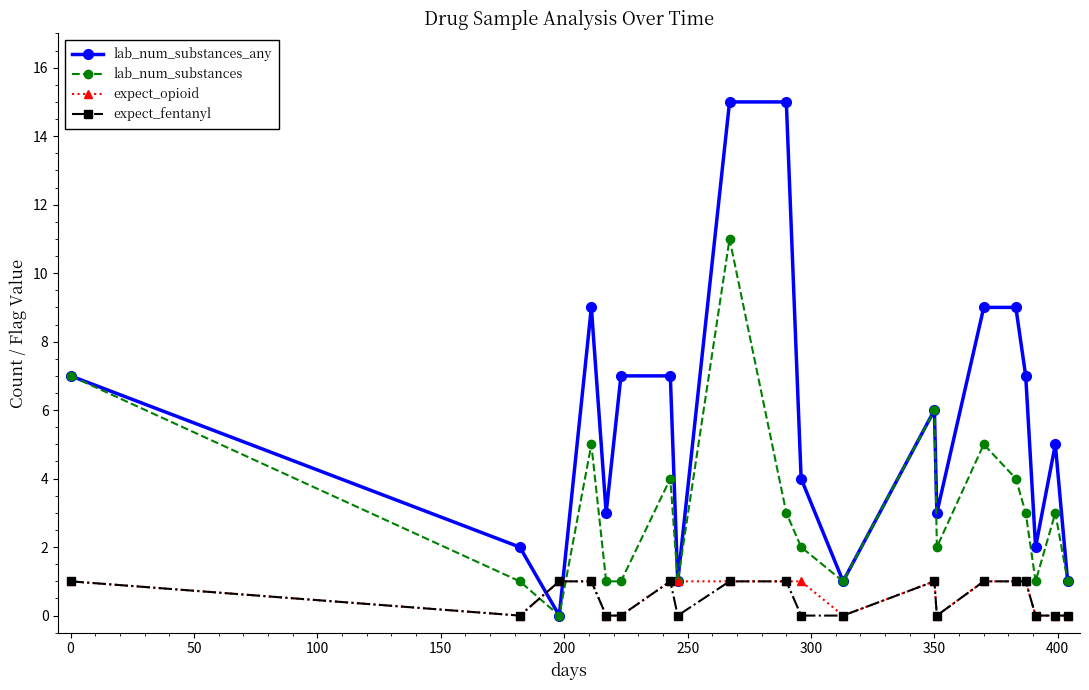

What is the greatest value displayed?

15